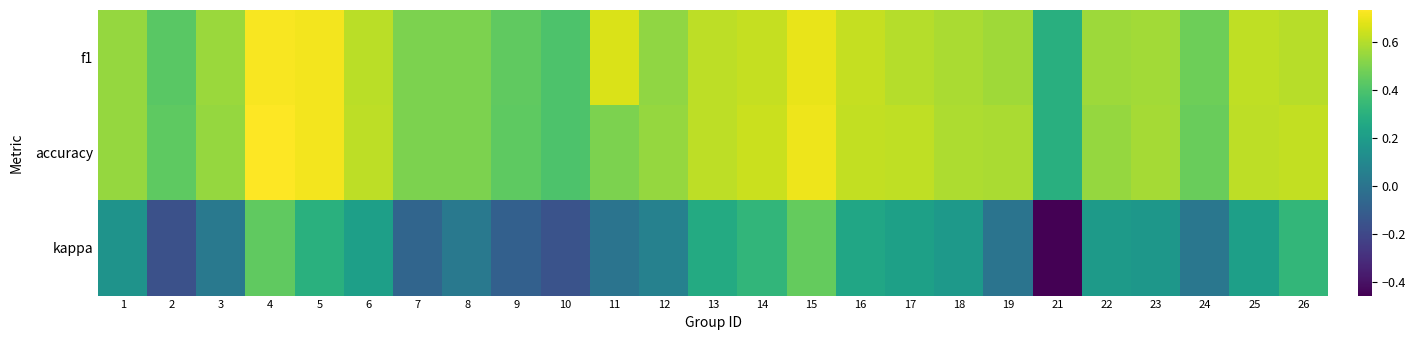

Which series changed the most between 14 and 21?

kappa